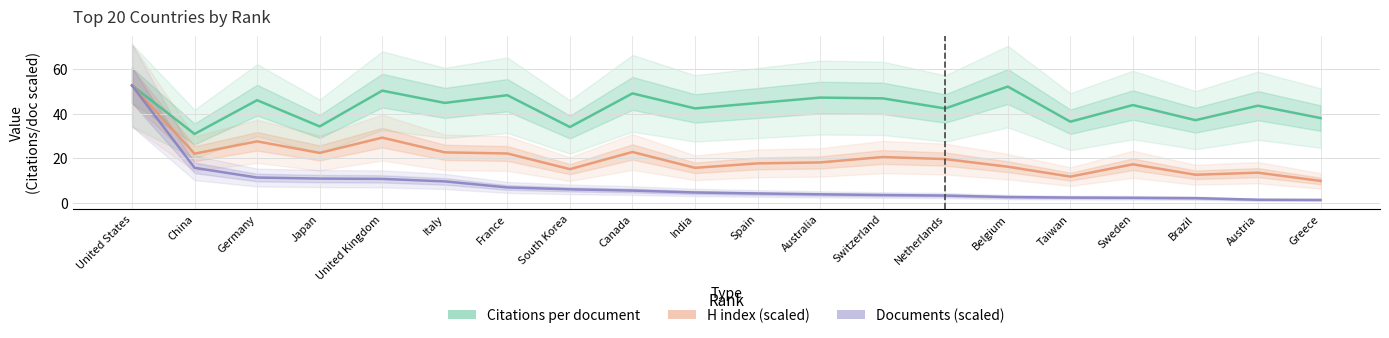

How many values in the Citations per document series are below 44?

10